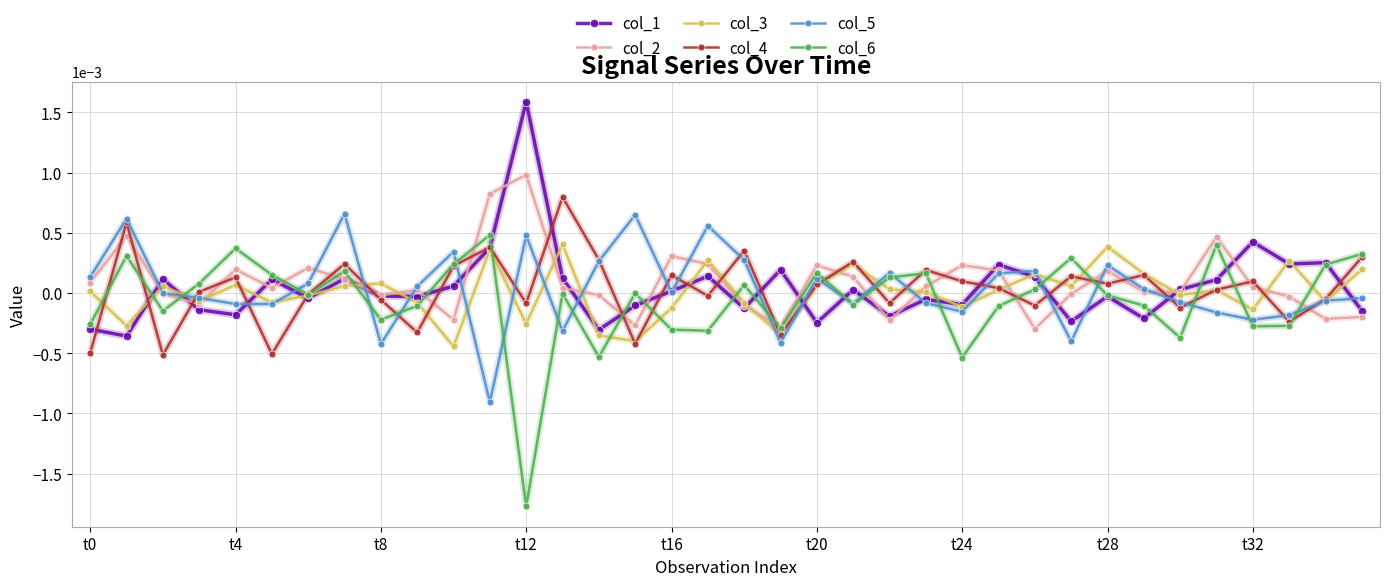

How many interior local valleys does the col_6 series have?

11